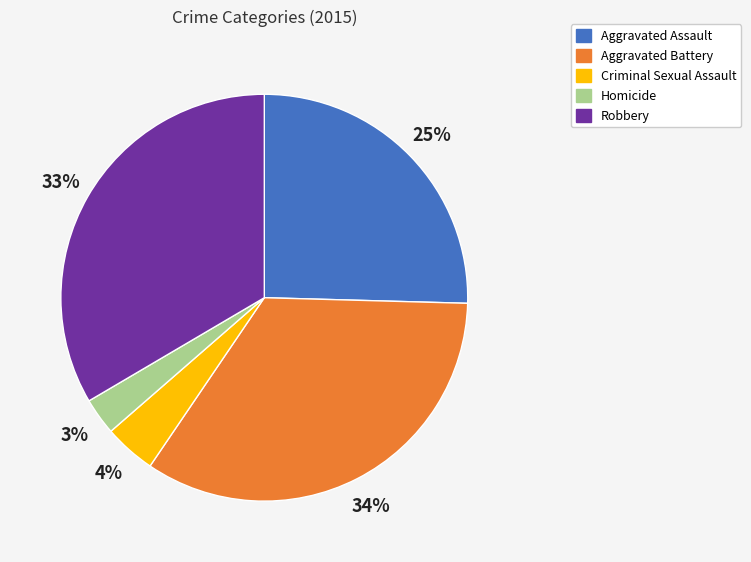

What percentage is the Robbery slice, to the nearest percent?

33%